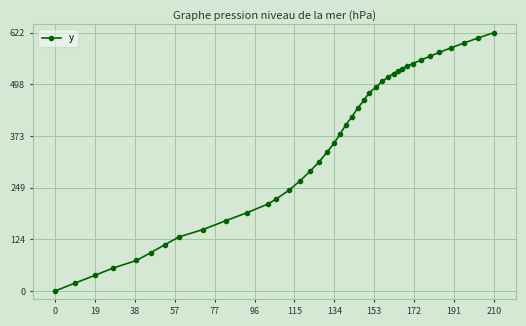

What is the sum of all values?

14127.8